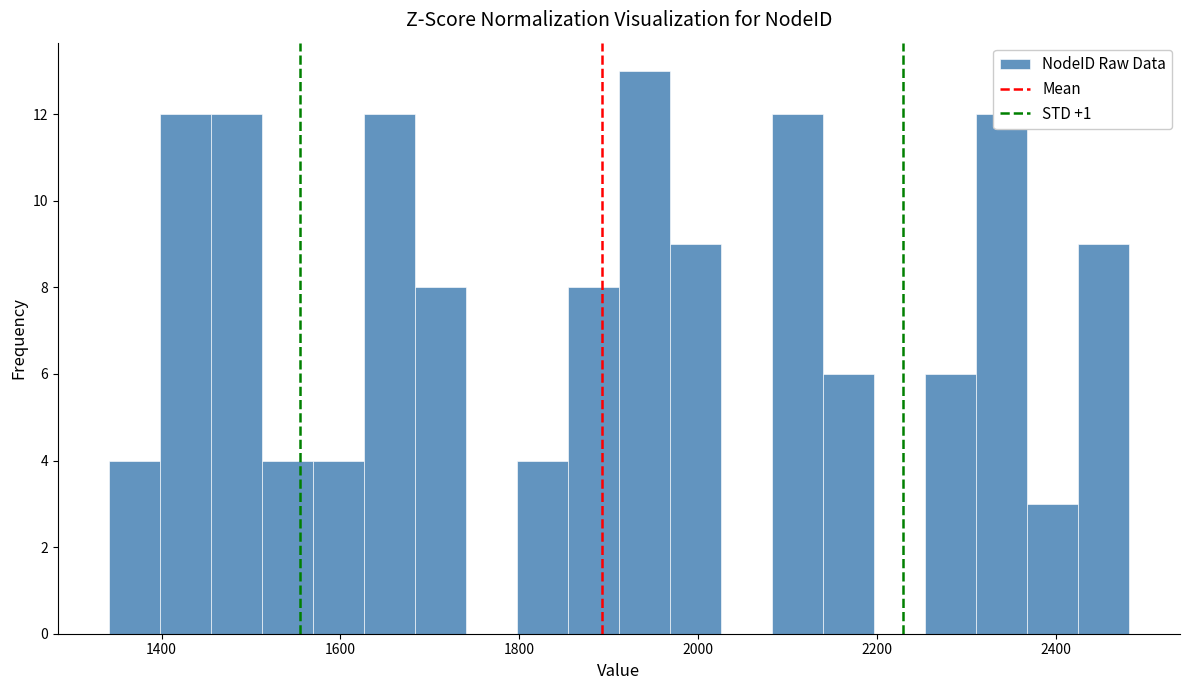

Read against the x-axis, roughly where is the centre of the tallest bar?

1940